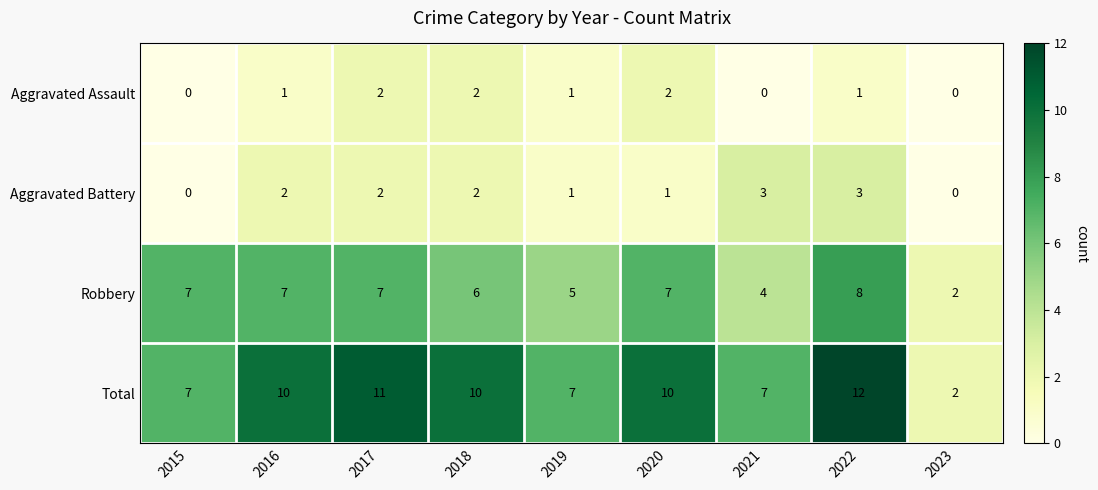

How many data points does each series have?

9